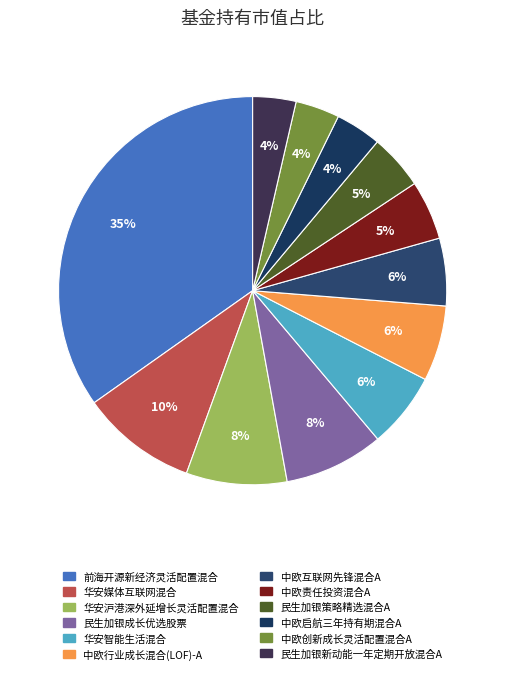

Combined, do 中欧启航三年持有期混合A and 华安沪港深外延增长灵活配置混合 account for over 50%?

No